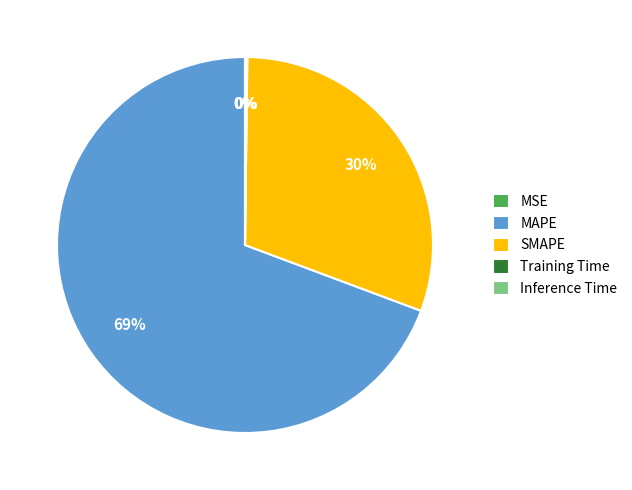

What is the largest slice in the pie chart?

MAPE